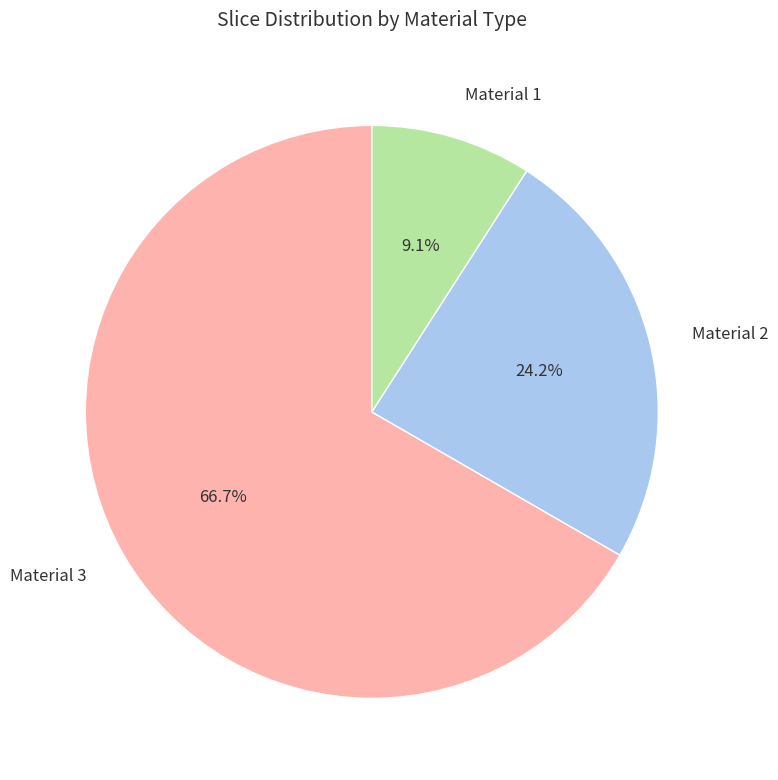

Does Material 2 account for over 50% of the chart?

No